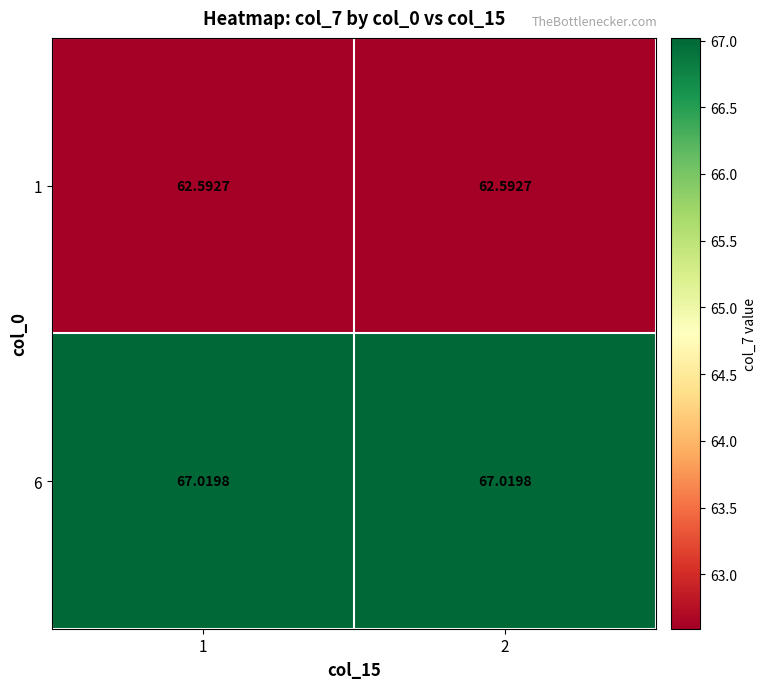

Is the value of 6 at 2 greater than the value of 1 at 2?

Yes